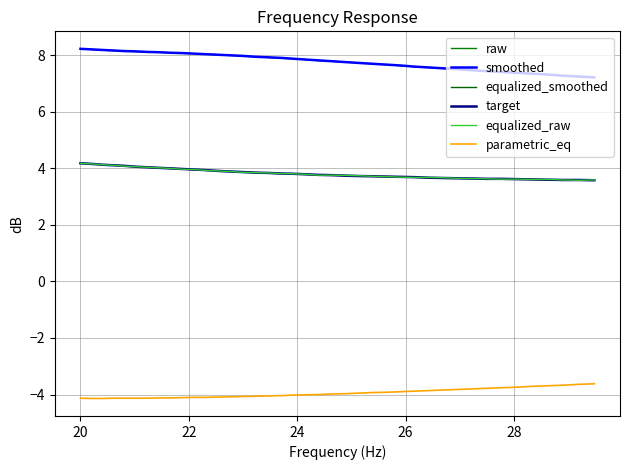

Does the chart have visible grid lines?

Yes